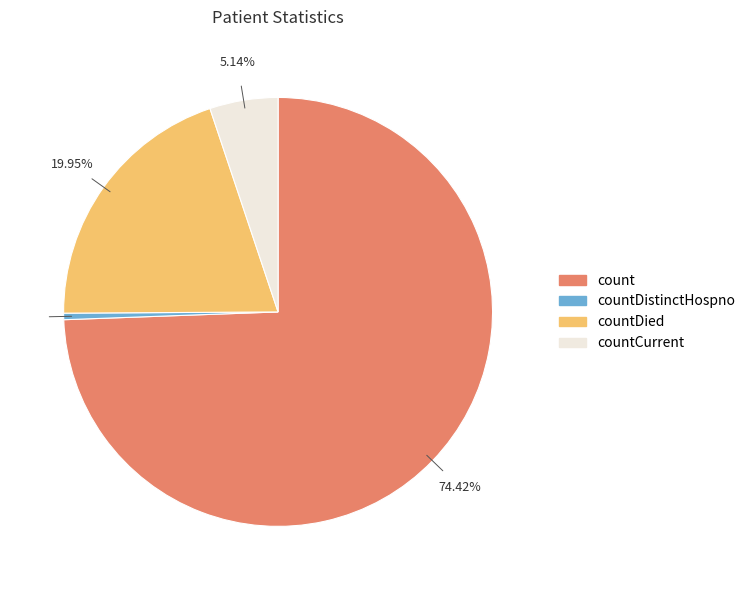

Is there a majority slice in this chart?

Yes